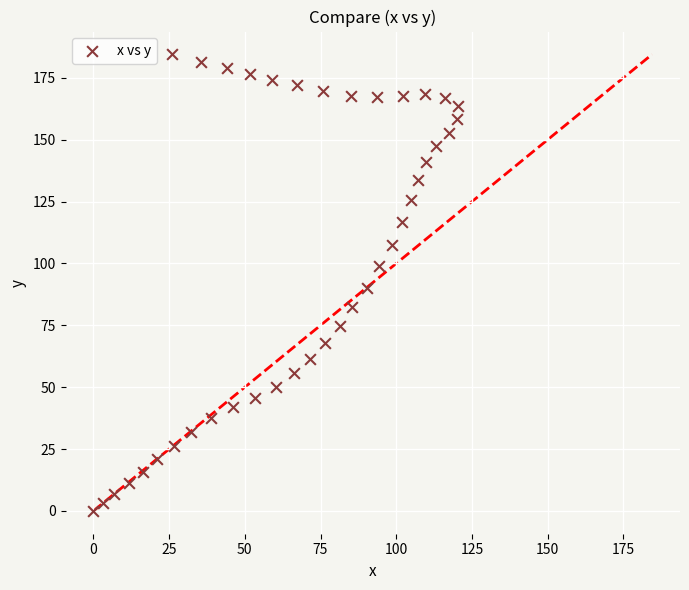

What is the range of Y values (max minus min)?

184.5